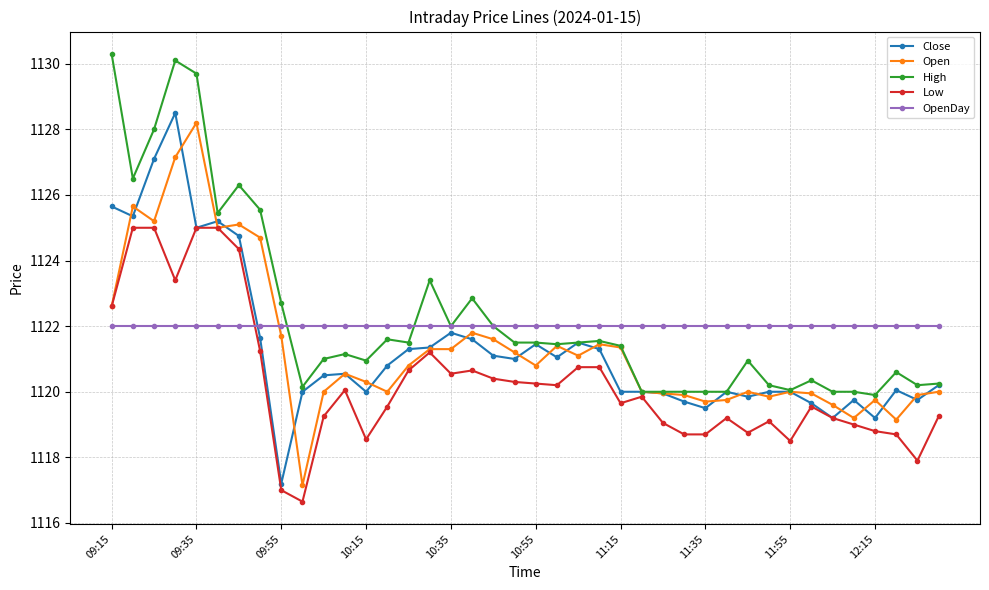

What is the smallest value displayed?

1116.7